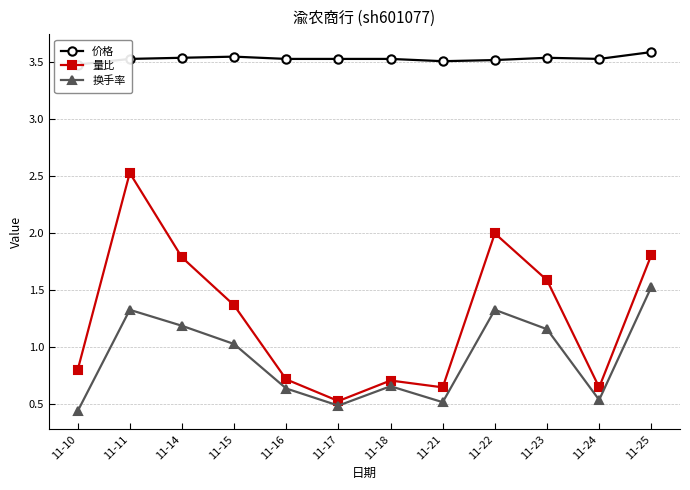

What is the average value of the 价格 series?

3.5